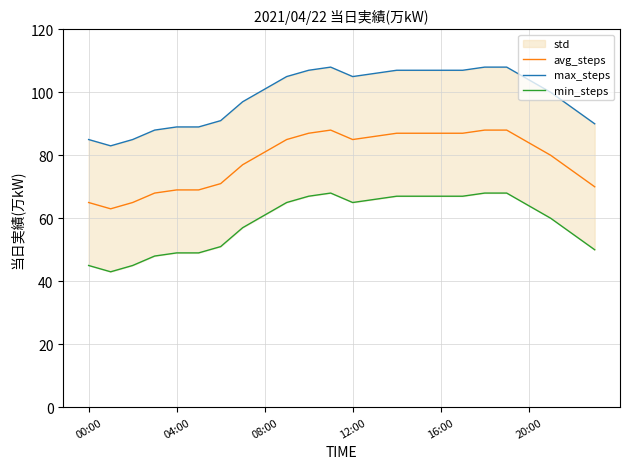

Is the value of avg_steps at 11 greater than the value of max_steps at 6?

No